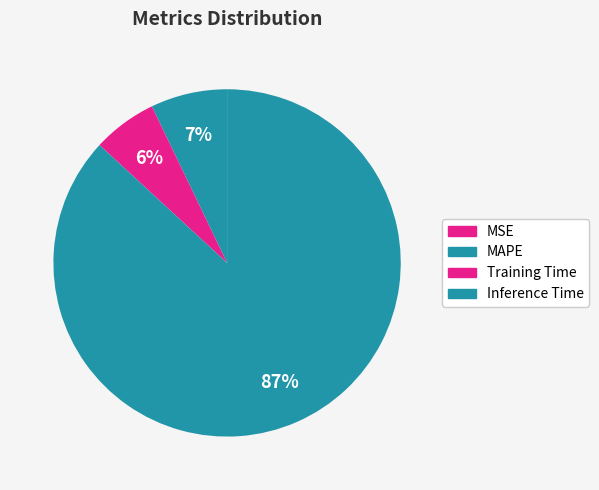

To the nearest percent, what is the average slice percentage?

25%